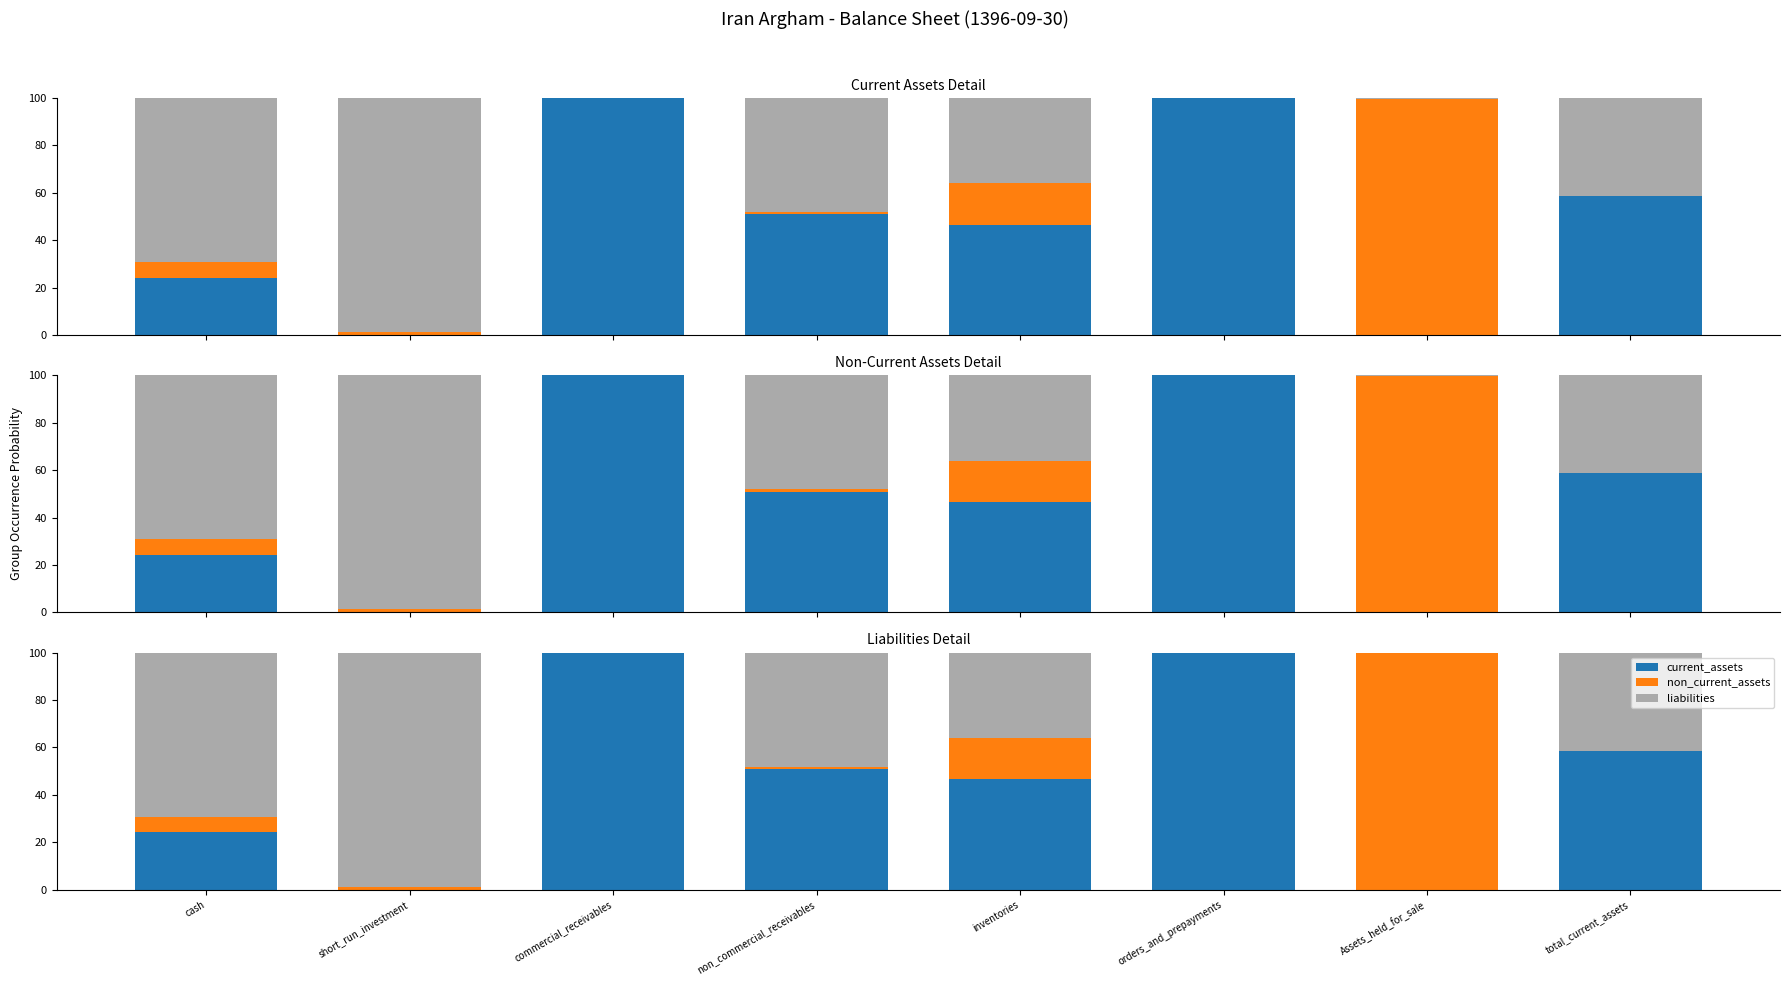

What is the value of the liabilities bar at the 1st from the left?

69.2